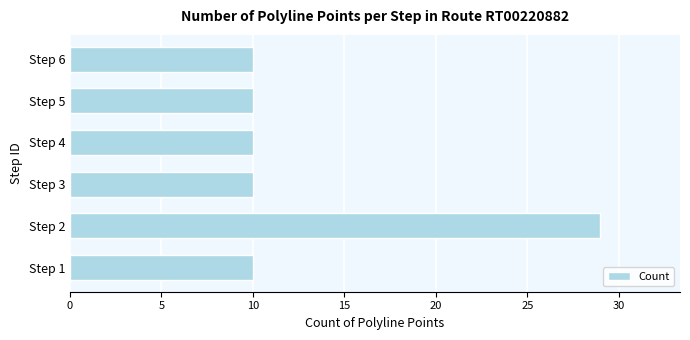

What is the sum of the values at Step 4 and Step 6?

20